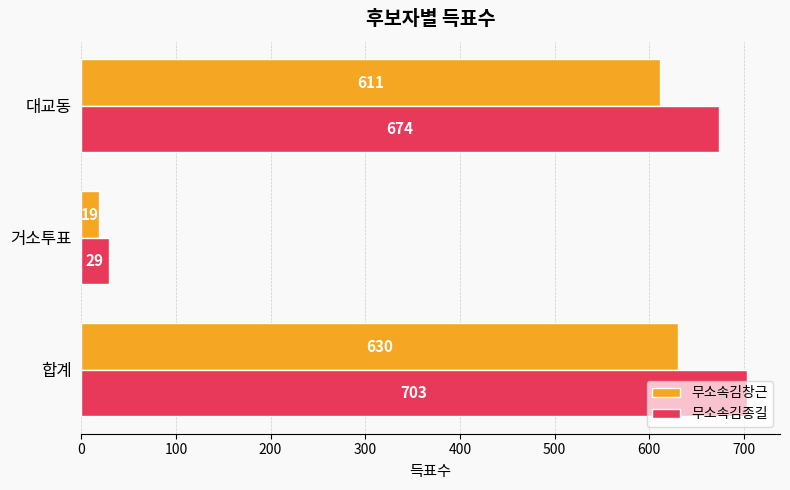

How many data points in 무소속김종길 are less than 674?

1